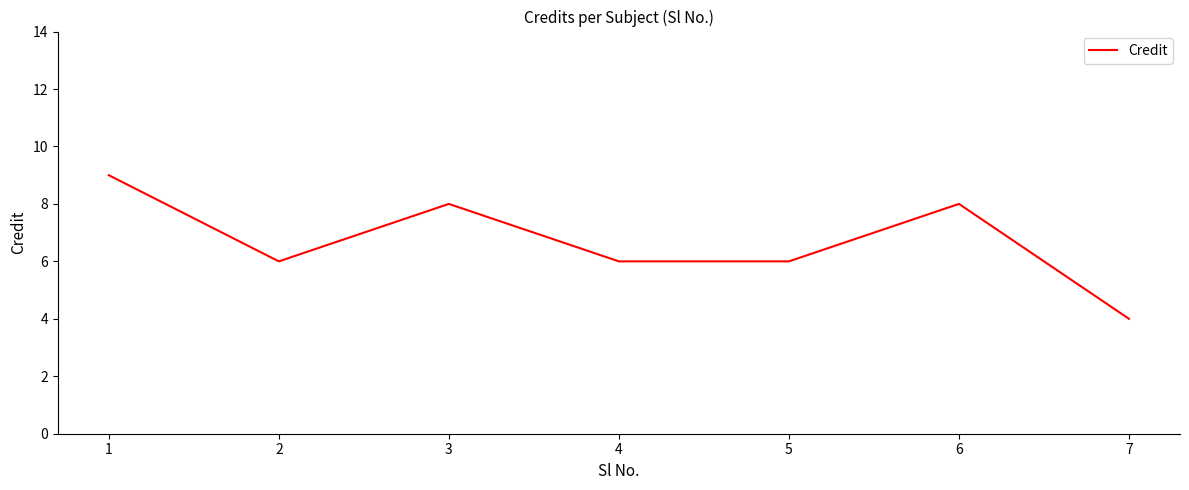

What is the difference between the maximum and minimum values?

5